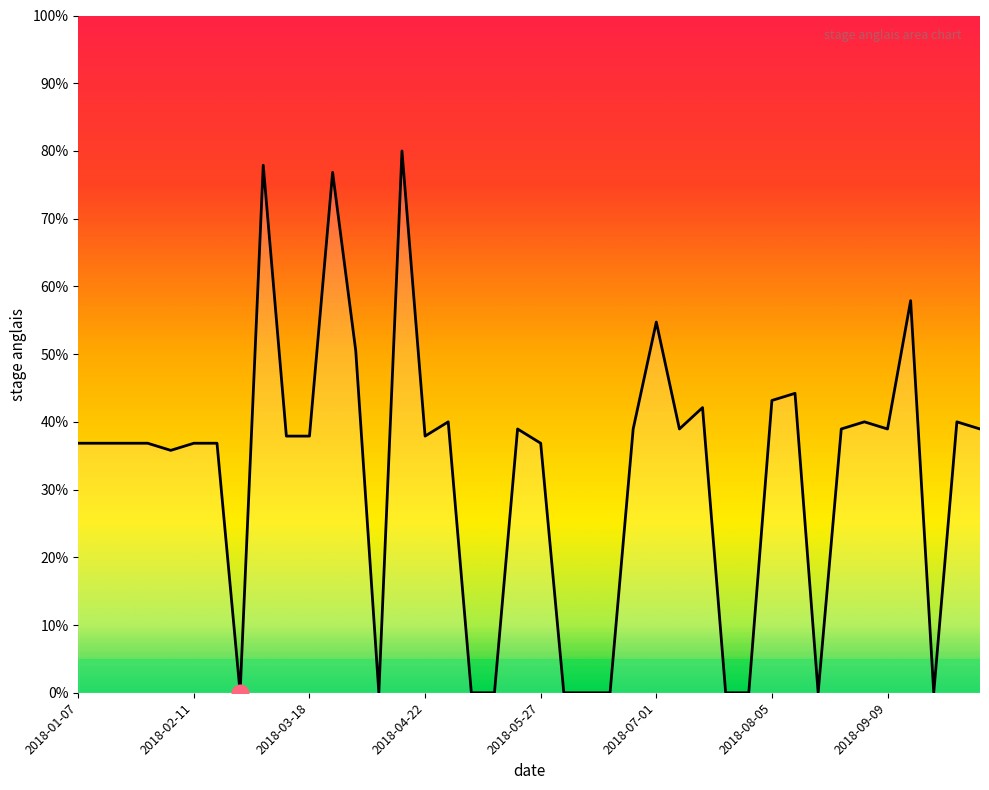

What is the difference between the maximum and minimum values?

80.0